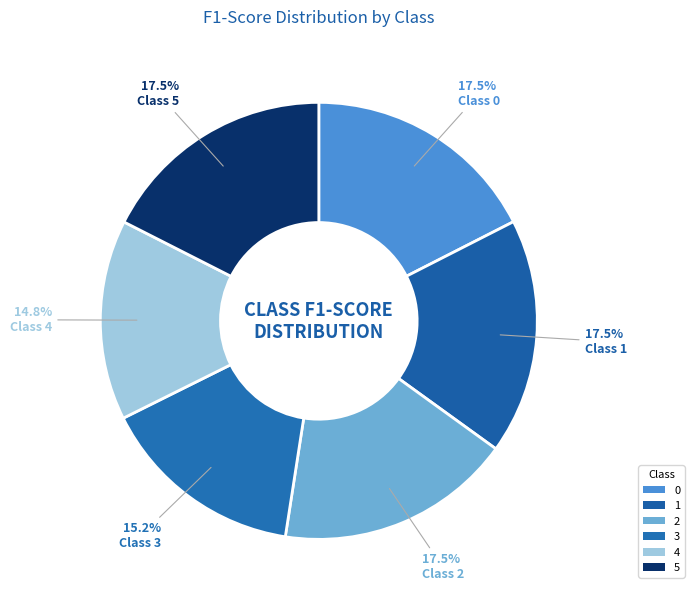

Rank the categories by value from highest to lowest.

5, 0, 2, 1, 3, 4